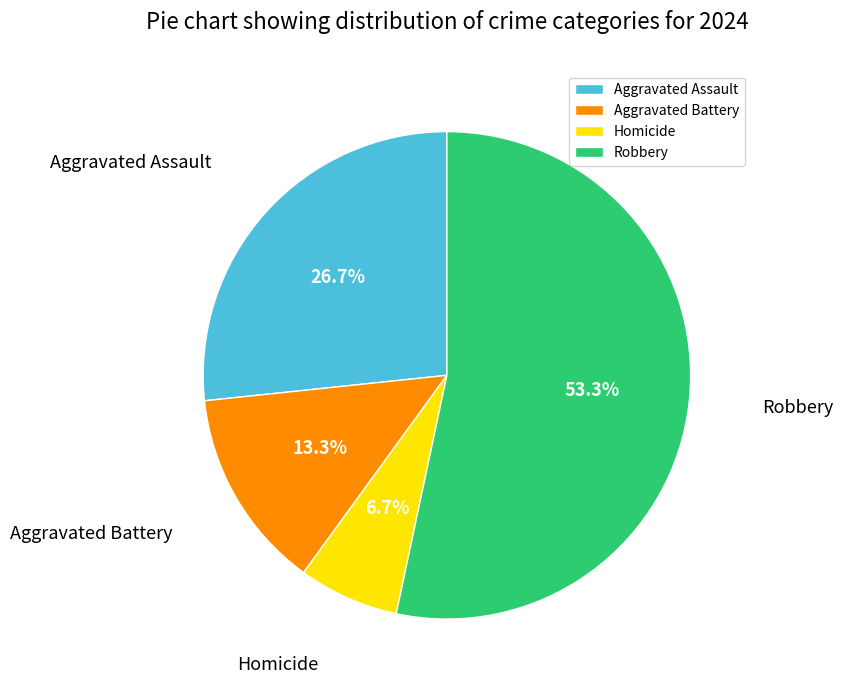

Is the sum of Aggravated Assault and Robbery greater than half?

Yes